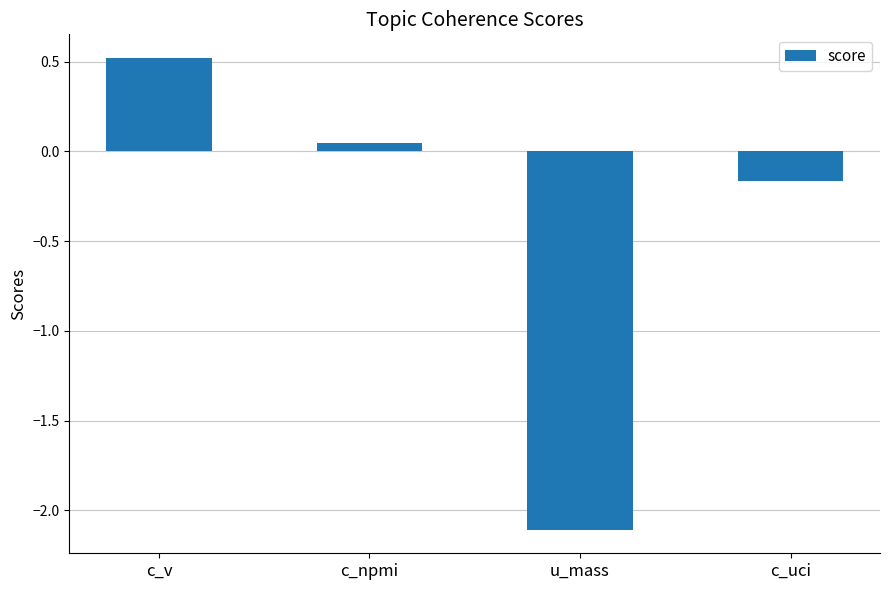

What position from the left is u_mass?

3